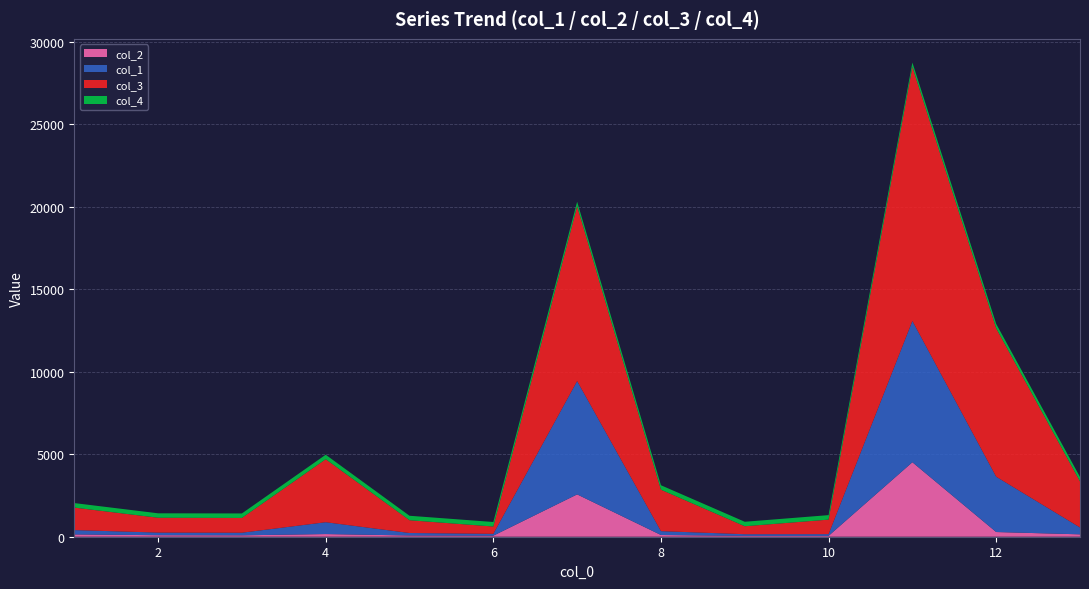

Reading right to left, what are all the values shown in this chart?

col_1: 415.8	3350.9	8560.9	103.3	99.8	233.7	6867.5	111.1	149.1	717.9	157.8	158.6	263.1
col_2: 144.9	284.4	4513.1	52.9	52.3	104.8	2564.2	63.2	76.4	161.0	84.9	92.4	139.3
col_3: 2791.1	8990.2	15386.9	880.1	482.4	2511.0	10592.3	444.1	773.6	3816.7	895.1	899.0	1363.3
col_4: 270.0	269.0	268.0	272.0	272.0	270.0	272.0	274.0	271.0	272.0	273.0	269.0	273.0